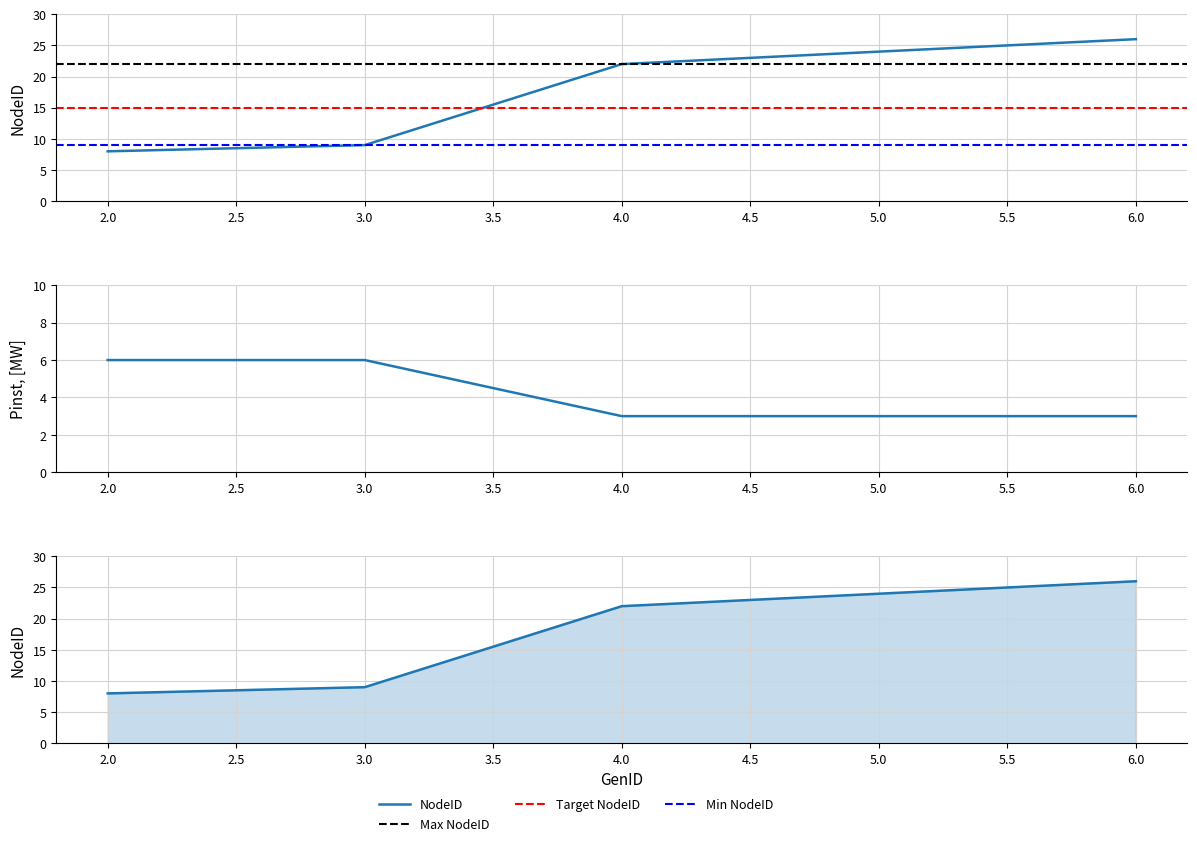

Between 2 and 5, which series saw the biggest shift?

NodeID